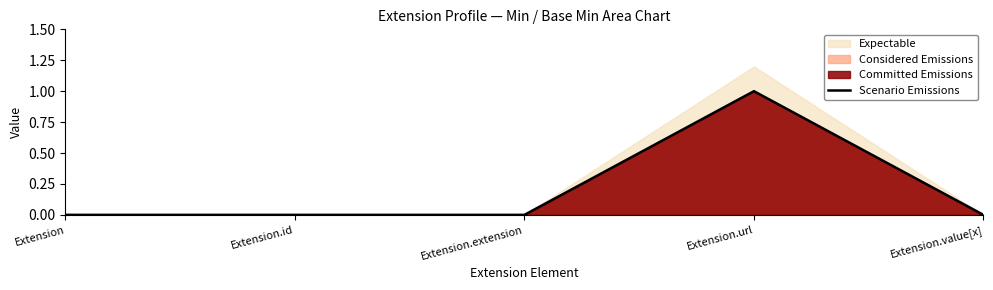

Reading left to right, extract all data points from this chart.

Extension=0	Extension.id=0	Extension.extension=0	Extension.url=1	Extension.value[x]=0